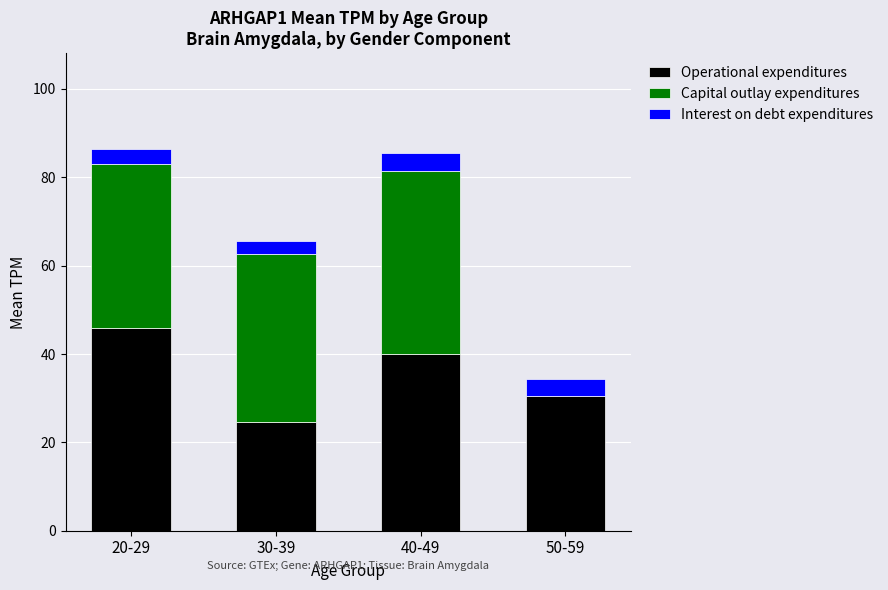

The Operational expenditures series shows 24.6 at 30-39. True or false?

True